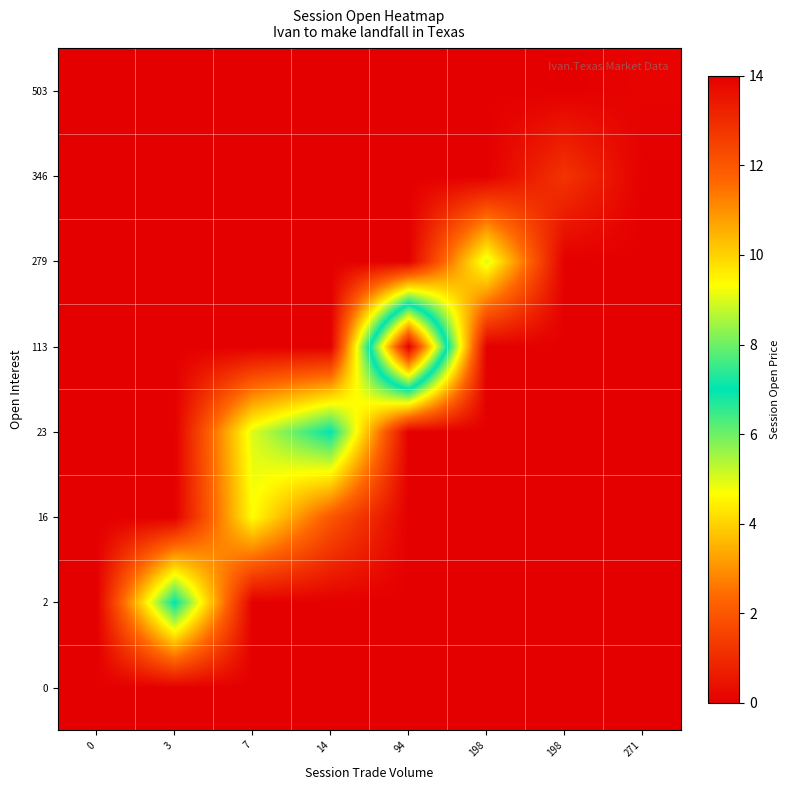

Reading right to left, extract all data points from this chart.

0: 271=0.0	198=0.0	198=0.0	94=0.0	14=0.0	7=0.0	3=0.0	0=0.0
2: 271=0.0	198=0.0	198=0.0	94=0.0	14=0.0	7=0.0	3=7.0	0=0.0
16: 271=0.0	198=0.0	198=0.0	94=0.0	14=2.0	7=4.7	3=0.0	0=0.0
23: 271=0.0	198=0.0	198=0.0	94=0.0	14=7.0	7=5.0	3=0.0	0=0.0
113: 271=0.0	198=0.0	198=0.0	94=14.0	14=0.0	7=0.0	3=0.0	0=0.0
279: 271=0.0	198=0.0	198=5.0	94=0.0	14=0.0	7=0.0	3=0.0	0=0.0
346: 271=0.0	198=1.2	198=0.0	94=0.0	14=0.0	7=0.0	3=0.0	0=0.0
503: 271=0.1	198=0.0	198=0.0	94=0.0	14=0.0	7=0.0	3=0.0	0=0.0